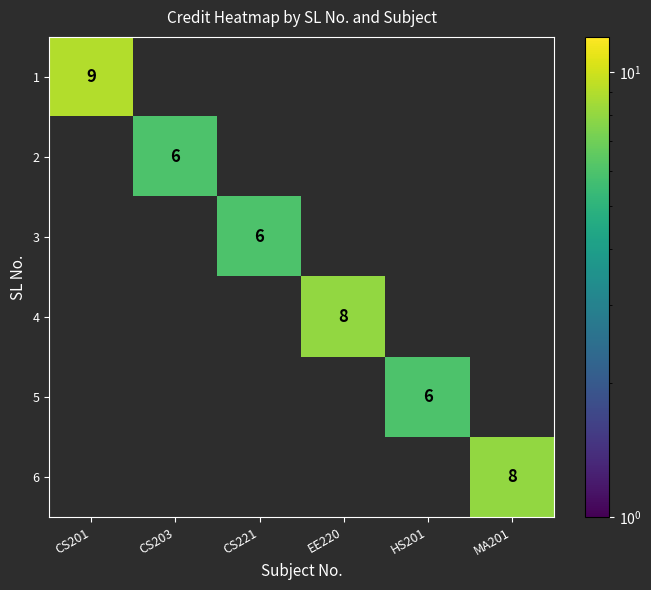

Is the value of 5 at CS203 greater than the value of 3 at CS203?

No